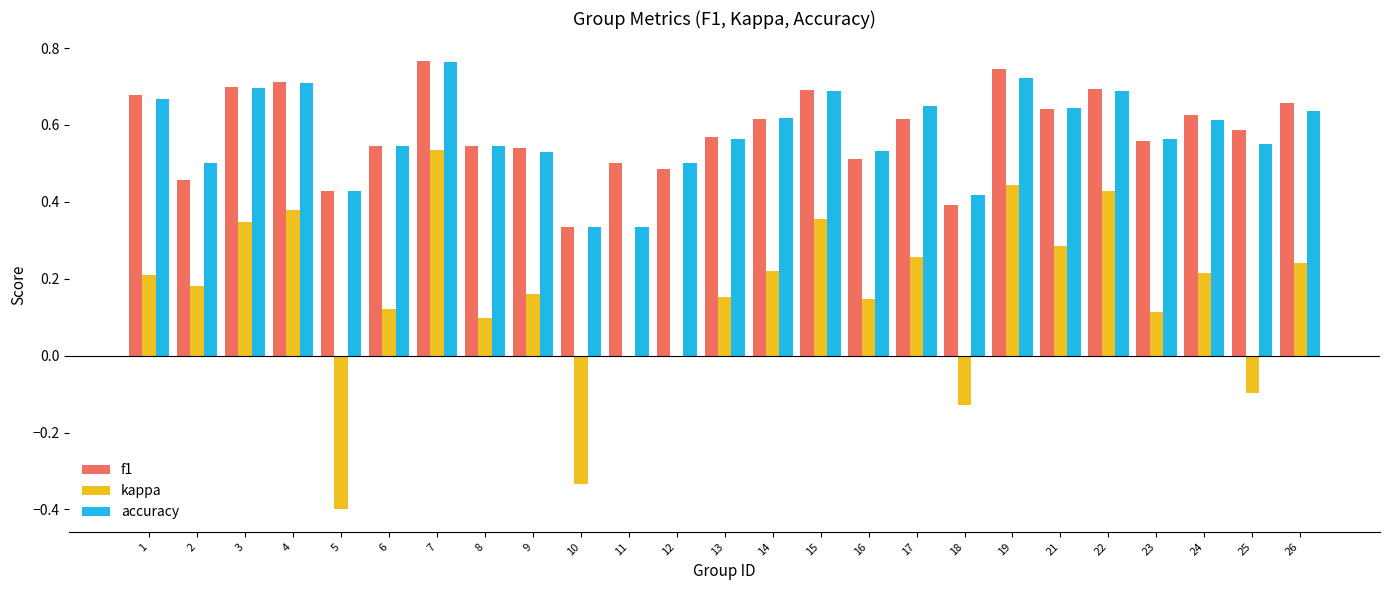

At which category is the sum across all series the highest?

7